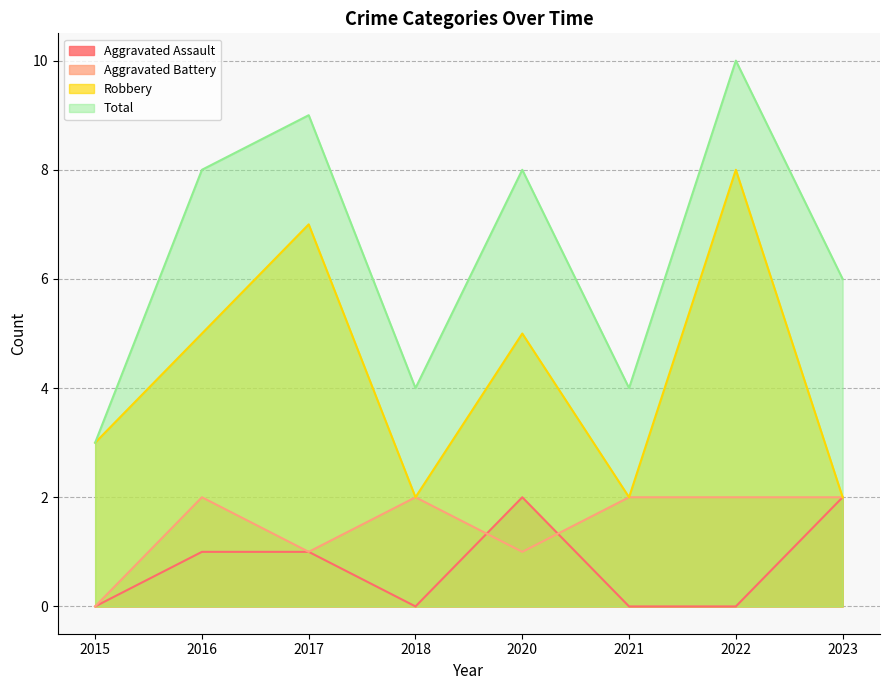

At which category does Robbery reach its first local valley?

2018